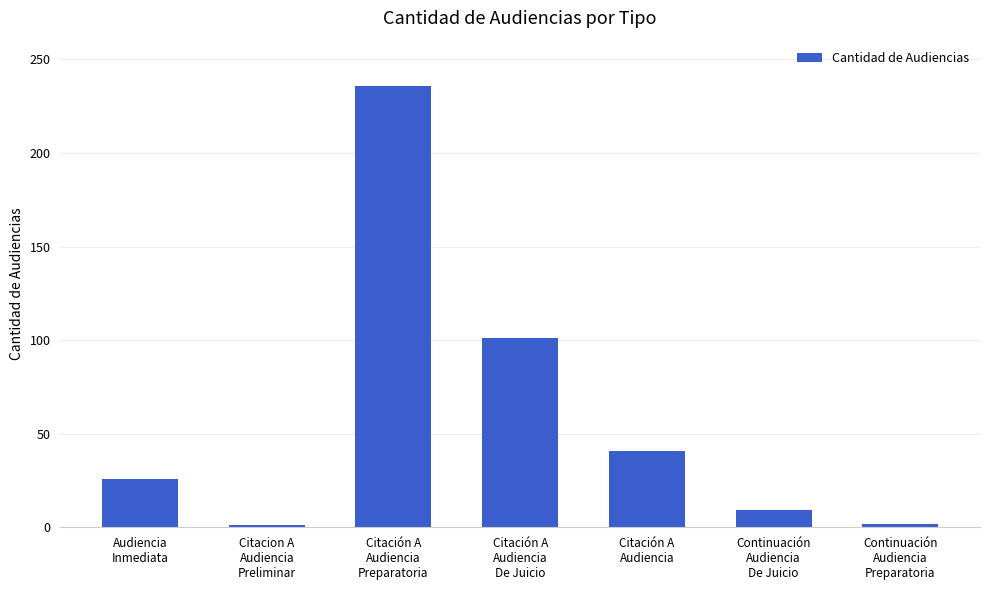

True or false: the data shows 101 at Citación A
Audiencia
De Juicio.

True